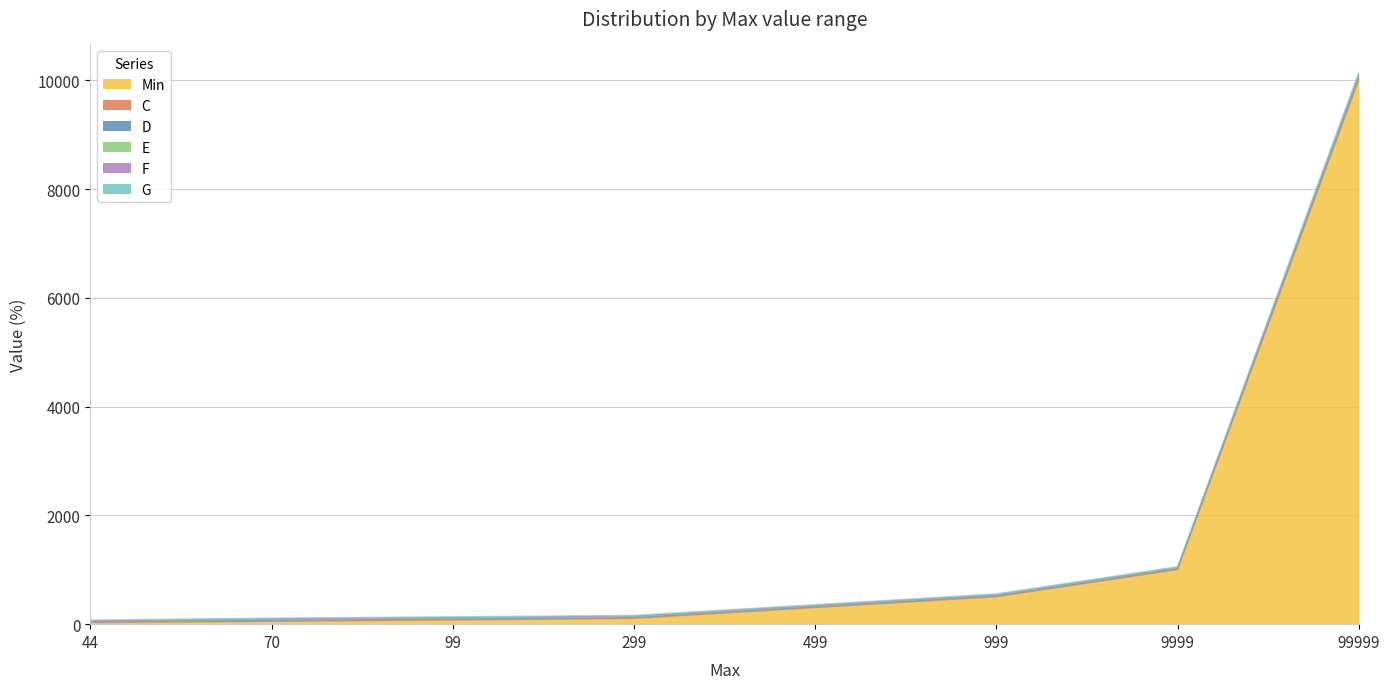

The value of Min at 499 is 524.7. True or false?

False